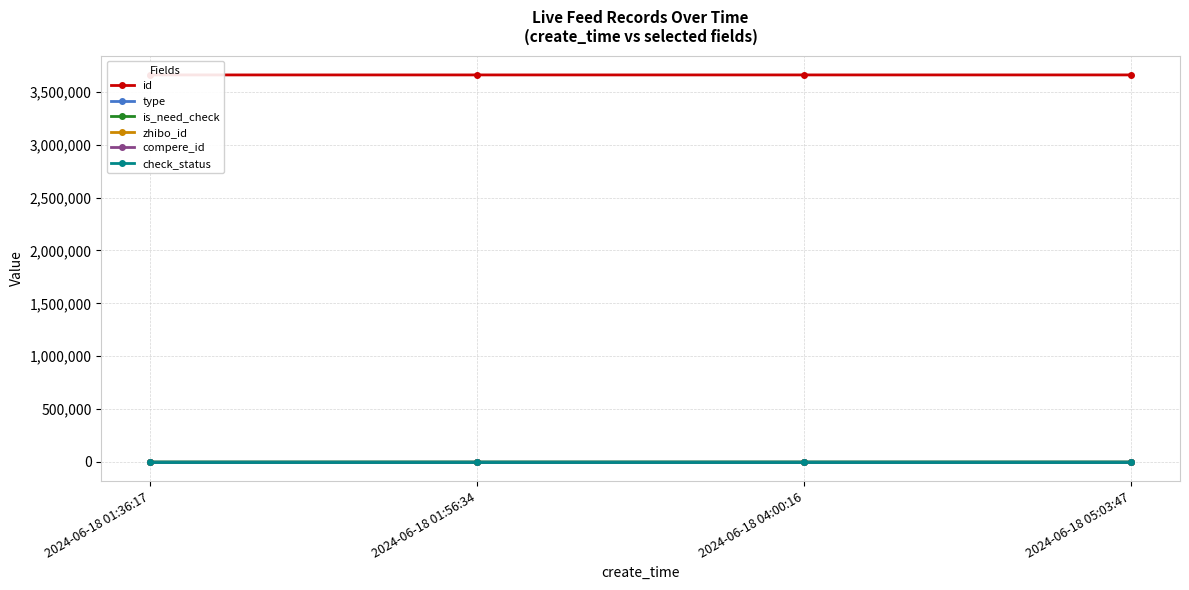

True or false: type has a value of 0 at 2024-06-18 01:56:34.

True